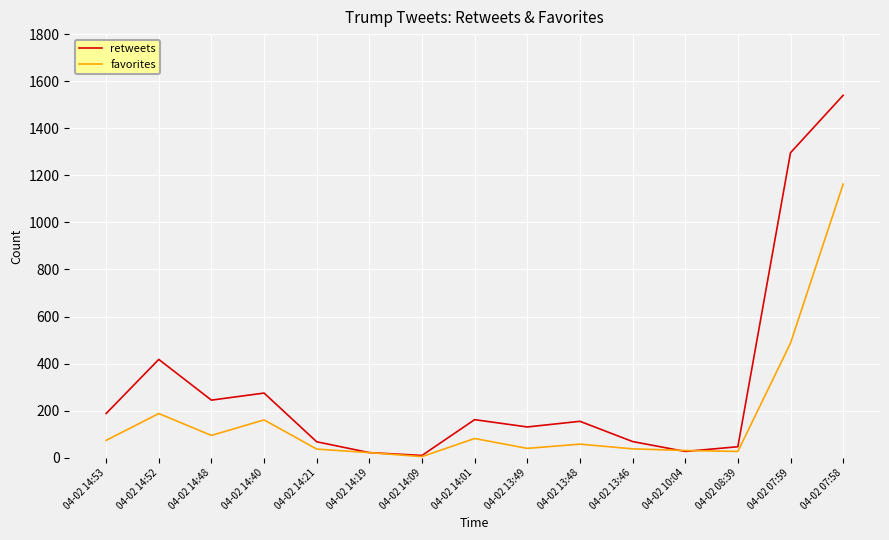

What is the highest value of the favorites series?

1163